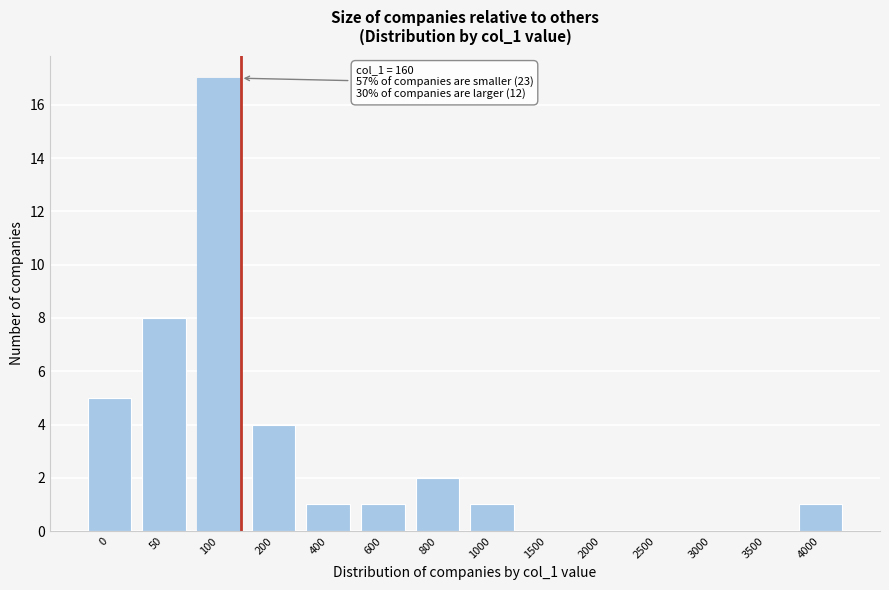

Reading left to right, list all the values displayed in this chart.

0=5	50=8	100=17	200=4	400=1	600=1	800=2	1000=1	1500=0	2000=0	2500=0	3000=0	3500=0	4000=1